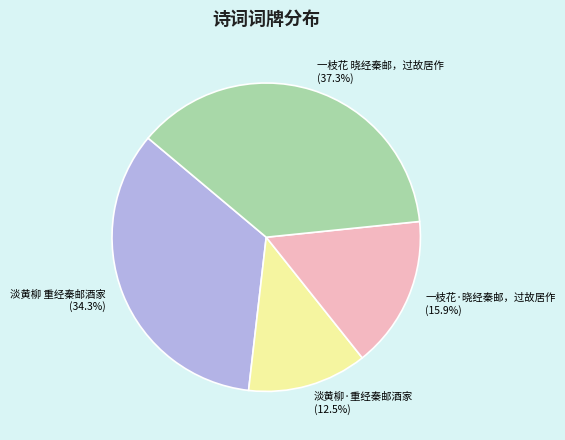

To the nearest percent, what percentage of the pie is 一枝花·晓经秦邮，过故居作?

16%